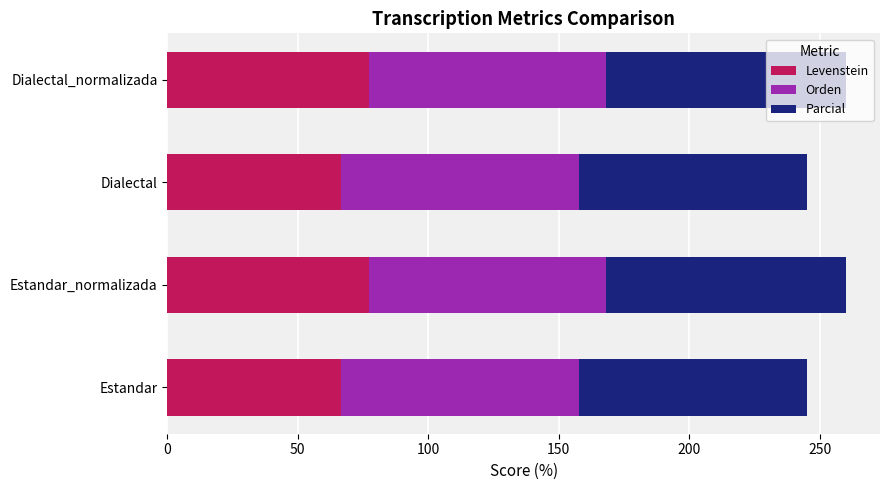

What is the highest value of the Levenstein series?

77.2